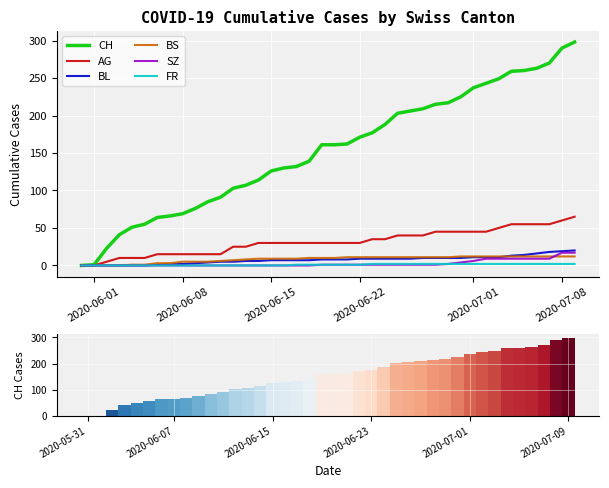

Reading left to right, transcribe all the data shown in this chart.

CH: 0	1	23	41	51	55	64	66	69	76	85	91	103	107	114	126	130	132	139	161	161	162	171	177	188	203	206	209	215	217	225	237	243	249	259	260	263	270	290	298
AG: 0	0	5	10	10	10	15	15	15	15	15	15	25	25	30	30	30	30	30	30	30	30	30	35	35	40	40	40	45	45	45	45	45	50	55	55	55	55	60	65
BL: 0	0	0	0	0	0	1	2	2	3	4	5	5	6	6	7	7	7	7	8	8	8	9	9	9	9	9	10	10	10	10	11	11	11	13	14	16	18	19	20
BS: 0	0	0	0	1	1	3	3	5	5	5	6	7	8	9	9	9	9	10	10	10	11	11	11	11	11	11	11	11	11	12	12	12	12	12	12	12	12	12	12
SZ: 0	0	0	0	0	0	0	0	0	0	0	0	0	0	0	0	0	0	0	1	1	1	1	1	1	1	1	1	1	2	4	6	9	9	9	9	9	9	17	17
FR: 0	0	0	0	0	0	0	0	0	0	0	0	0	0	0	0	0	1	1	1	1	1	1	2	2	2	2	2	2	2	2	2	2	2	2	2	2	2	2	2